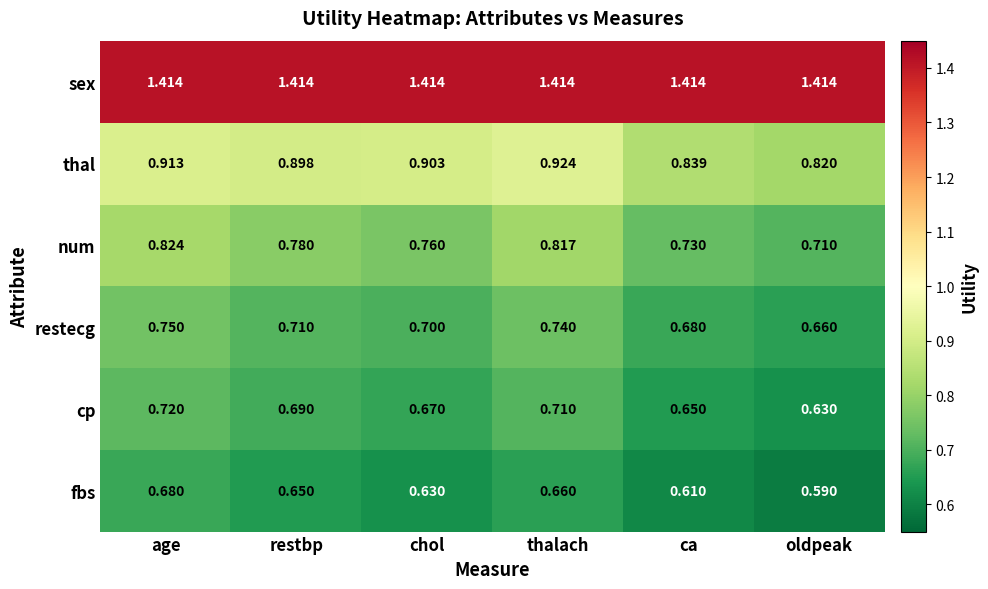

Rank the categories by cp value from lowest to highest.

oldpeak, ca, chol, restbp, thalach, age